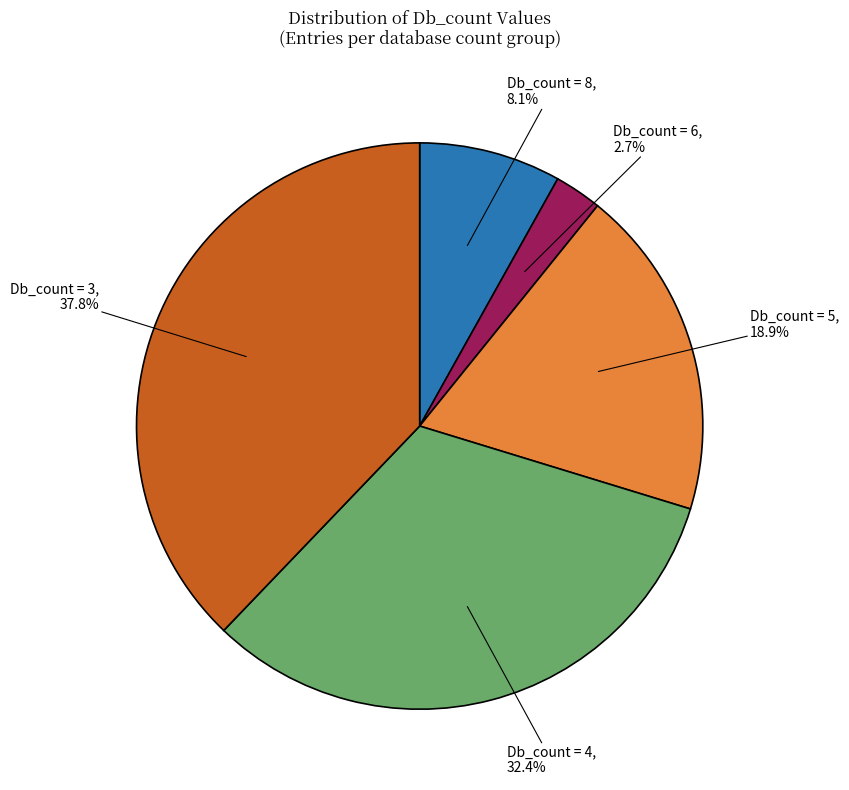

How many slices are in this pie chart?

5